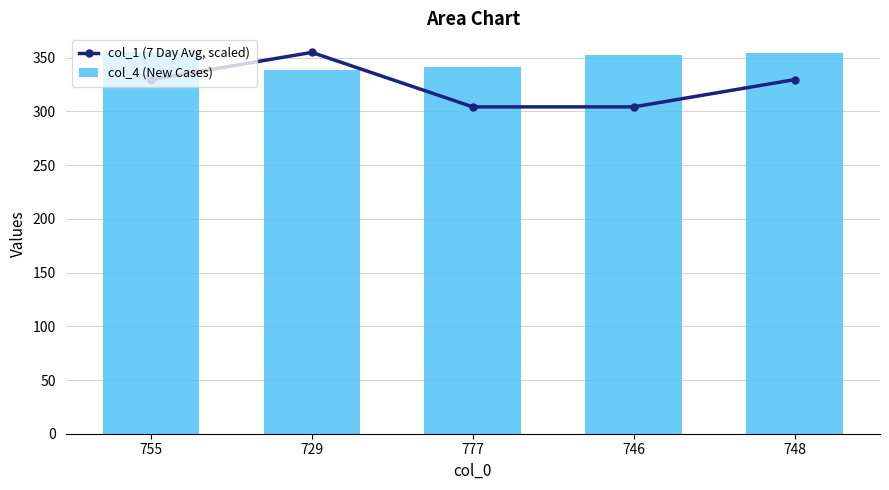

Is it true that col_4 (New Cases) equals 524.7 at 746?

False